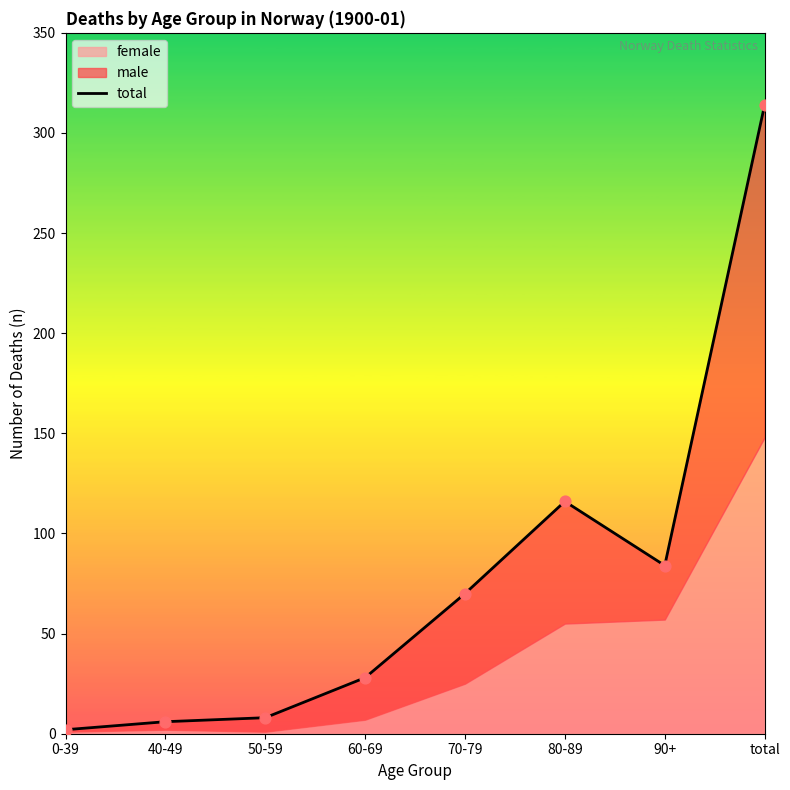

Which has a higher value, 40-49 or 0-39?

40-49